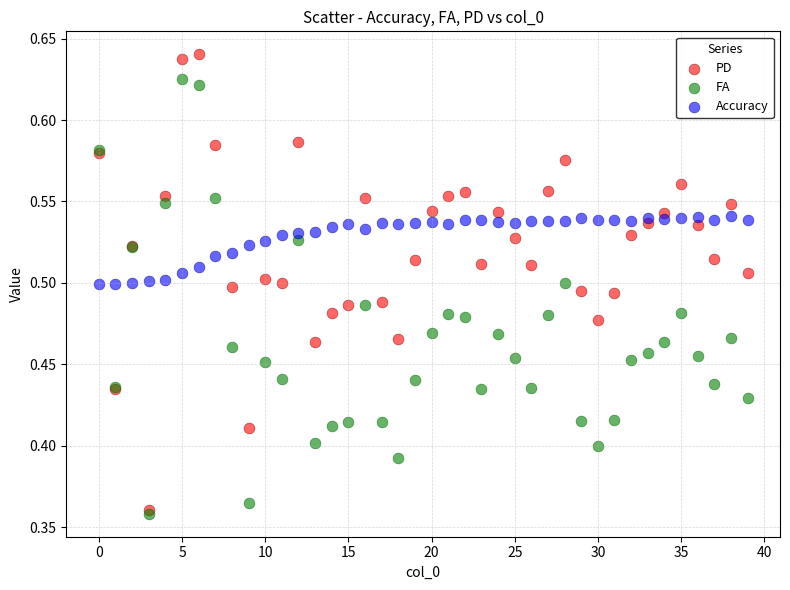

Which series has the largest Y range (max minus min)?

PD